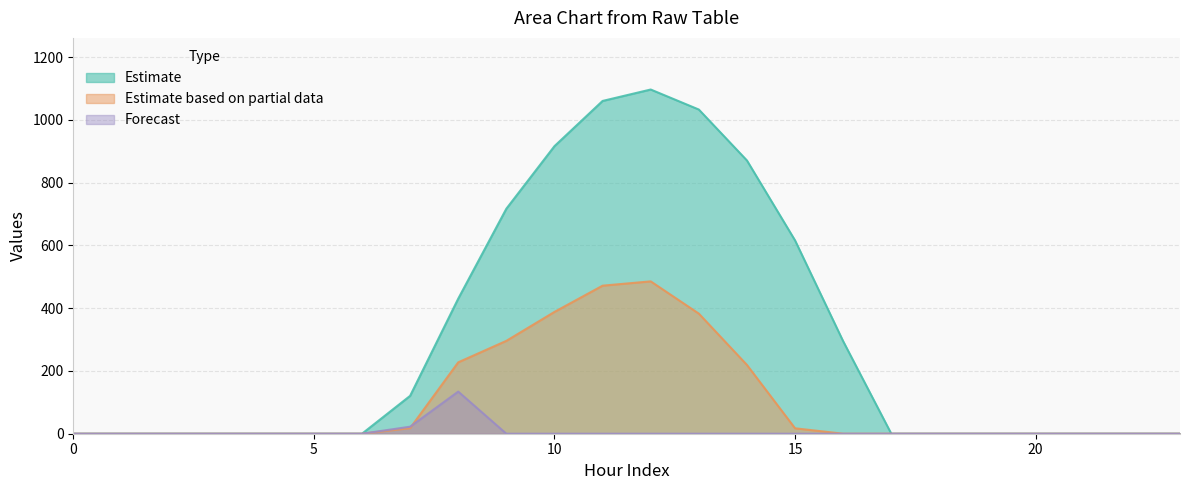

What is the approximate value of row_0 at 13?

1032.9